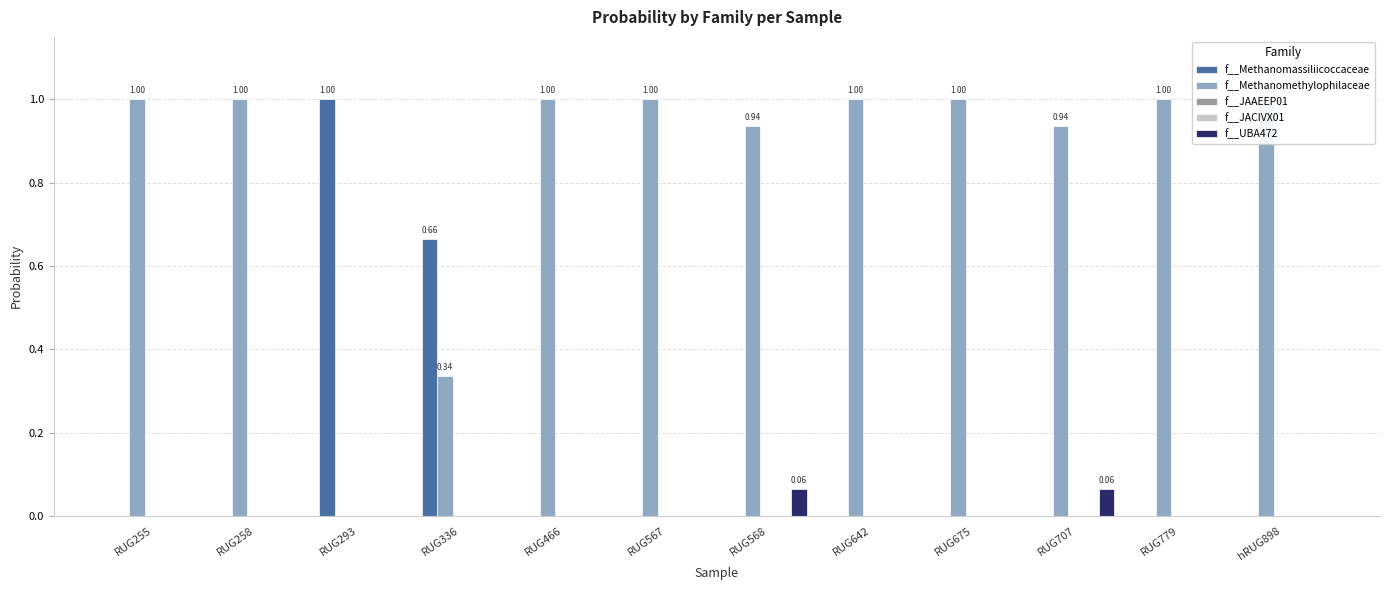

The value of f__JACIVX01 at hRUG898 is 0.0. True or false?

False